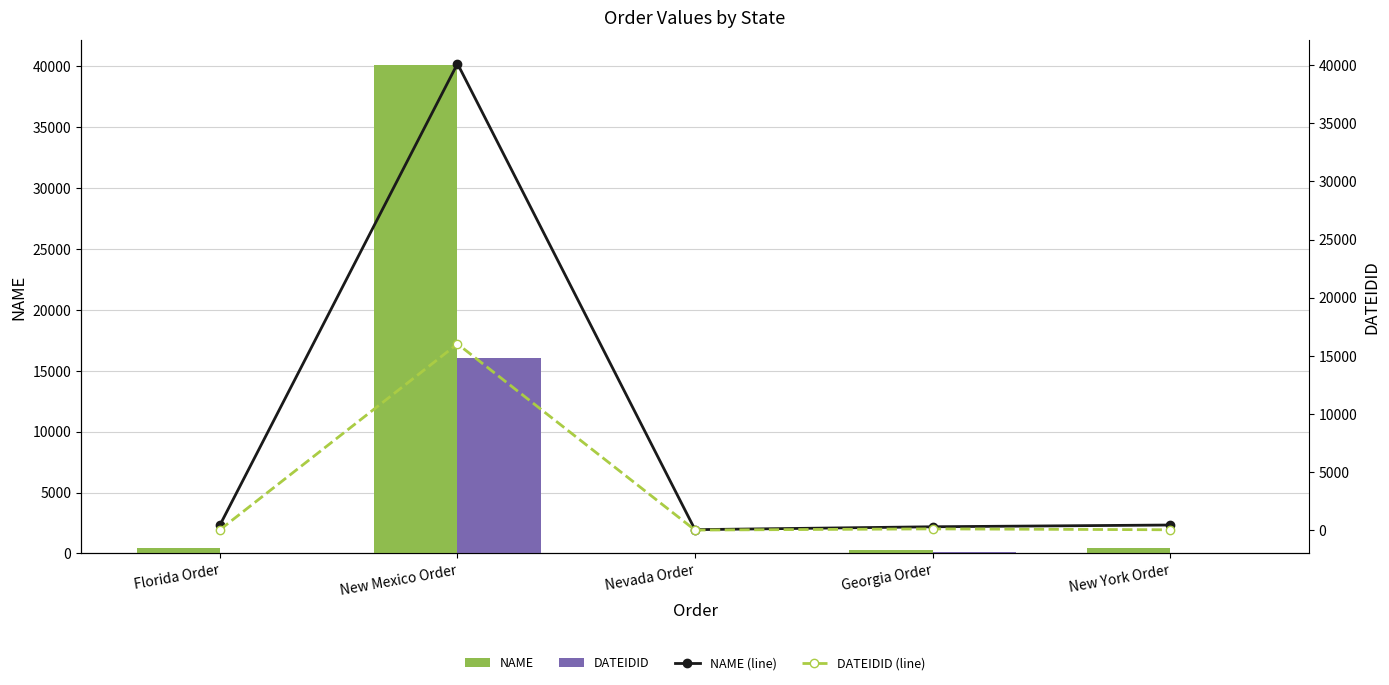

What is the label of the 2nd bar from the right?

Georgia Order